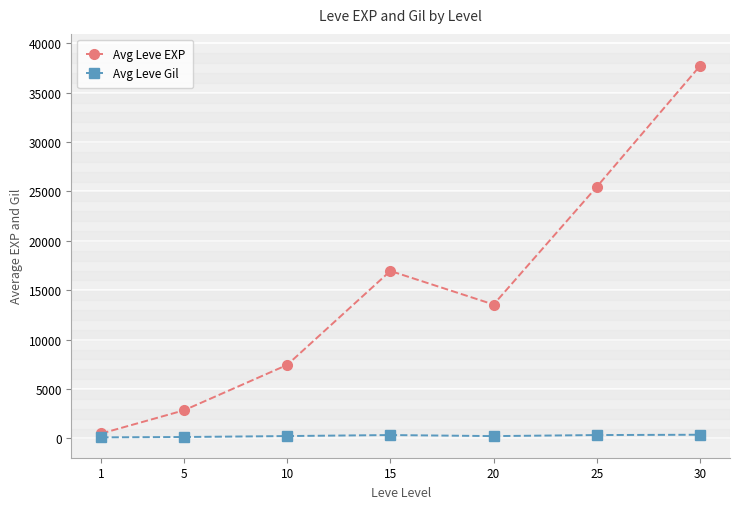

True or false: Avg Leve EXP has more than 0 interior local peaks.

True